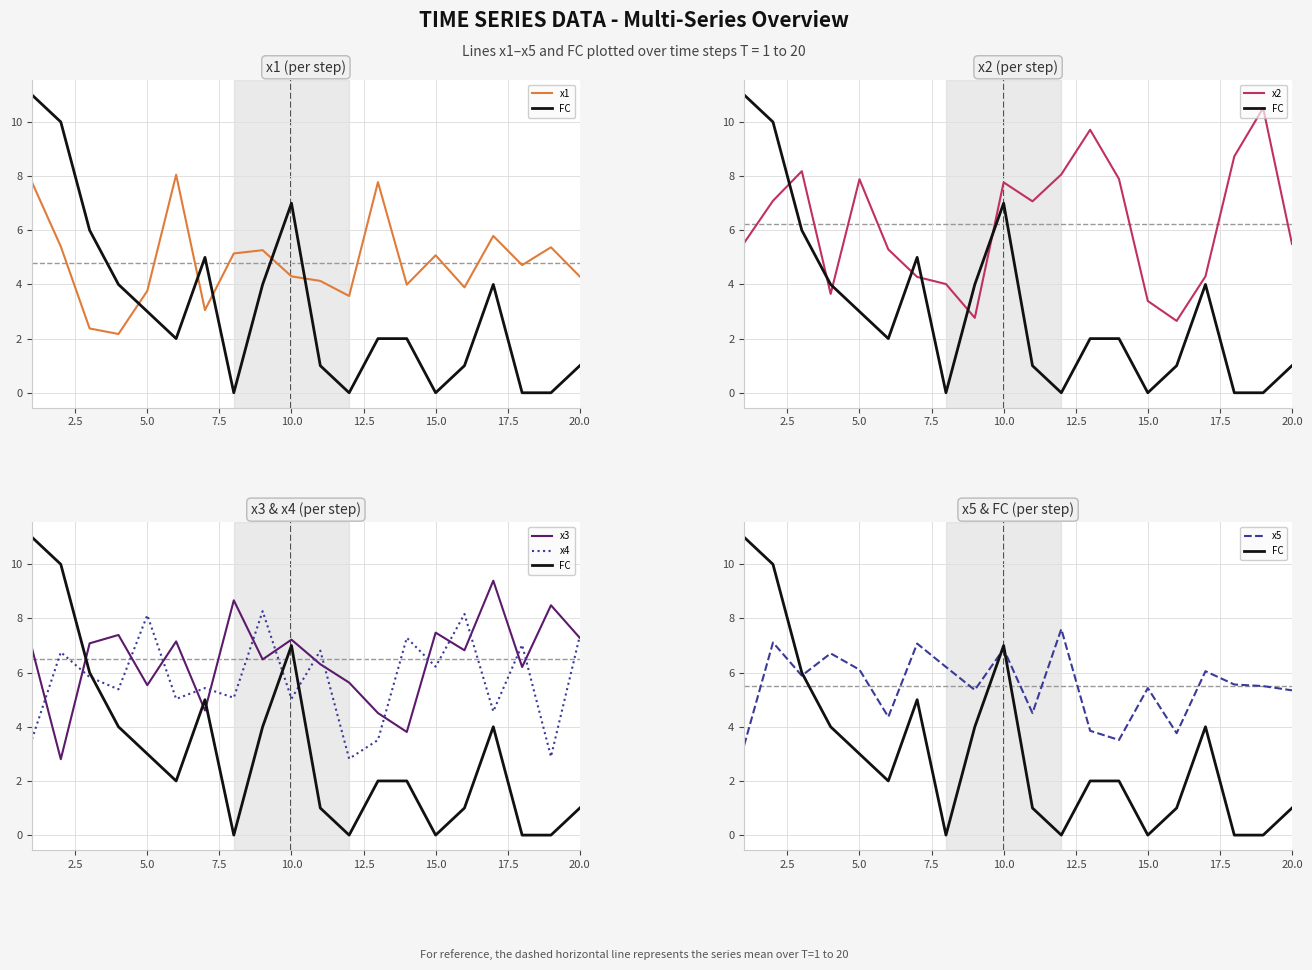

Reading right to left, transcribe all the data shown in this chart.

x1: 4.3	5.4	4.7	5.8	3.9	5.1	4.0	7.8	3.6	4.1	4.3	5.3	5.1	3.1	8.1	3.8	2.2	2.4	5.4	7.8
FC: 1.0	0.0	0.0	4.0	1.0	0.0	2.0	2.0	0.0	1.0	7.0	4.0	0.0	5.0	2.0	3.0	4.0	6.0	10.0	11.0
x2: 5.5	10.5	8.7	4.3	2.7	3.4	7.9	9.7	8.1	7.1	7.8	2.8	4.0	4.3	5.3	7.9	3.6	8.2	7.1	5.5
x3: 7.3	8.5	6.2	9.4	6.8	7.5	3.8	4.5	5.6	6.3	7.2	6.5	8.7	4.6	7.2	5.5	7.4	7.1	2.8	6.9
x4: 7.4	2.9	7.0	4.6	8.2	6.2	7.3	3.5	2.8	6.8	5.0	8.3	5.1	5.4	5.0	8.1	5.4	5.8	6.8	3.5
x5: 5.3	5.5	5.6	6.1	3.8	5.4	3.5	3.9	7.6	4.5	6.9	5.4	6.2	7.1	4.4	6.1	6.7	5.9	7.1	3.3